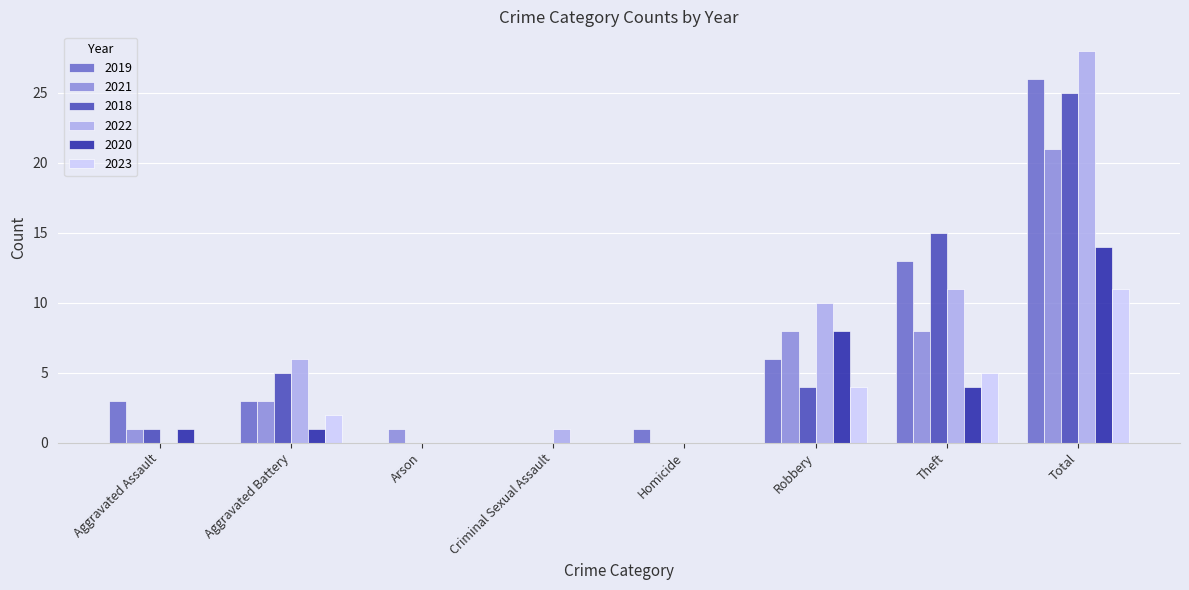

How many groups of bars are there?

8